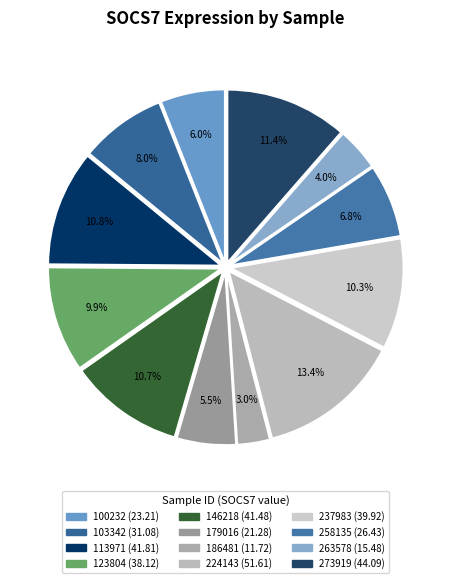

Is there any slice that represents more than half of the pie?

No